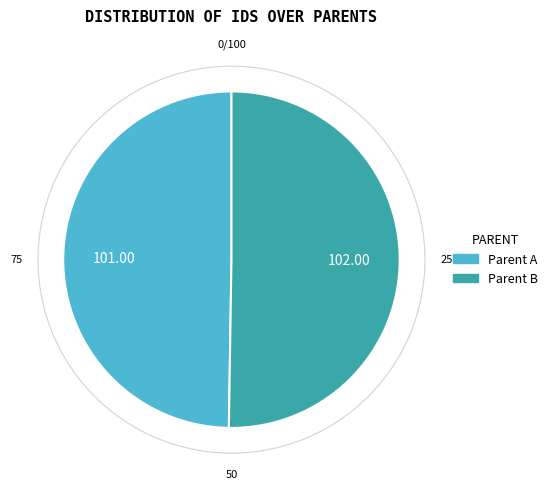

Combined, do Parent B and Parent A account for over 50%?

Yes